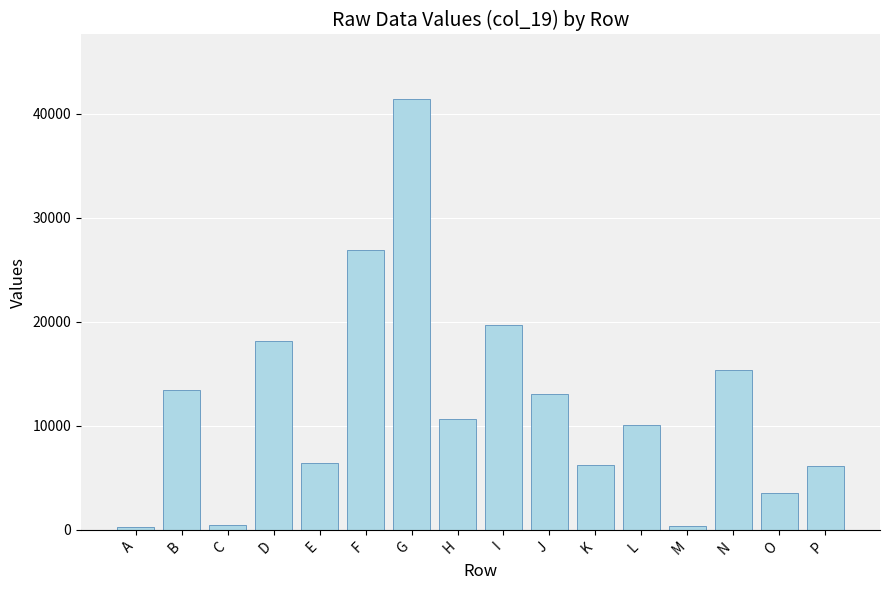

True or false: the data shows 19424 at J.

False